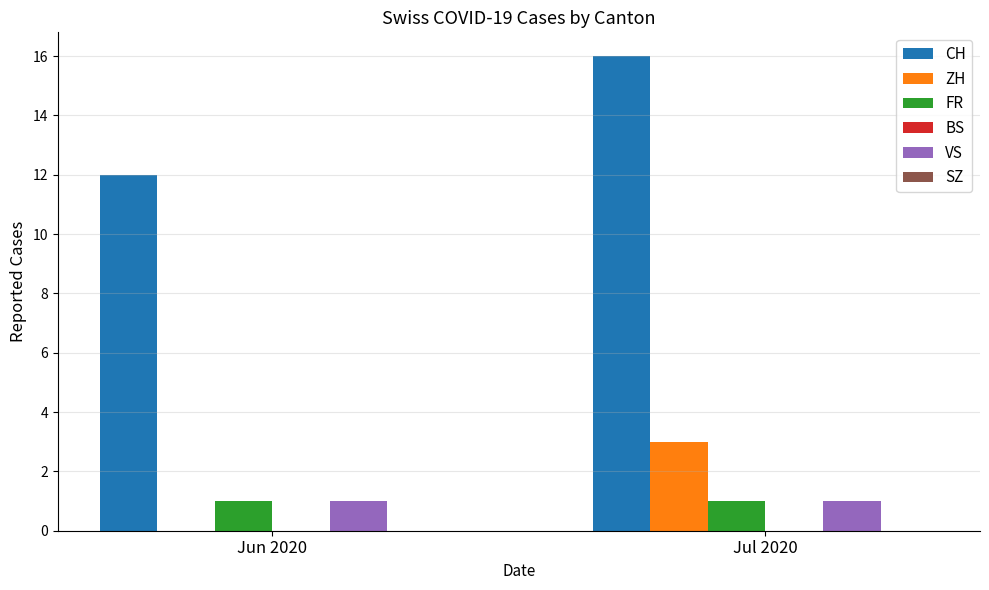

Which category has the highest value in the CH series?

Jul 2020